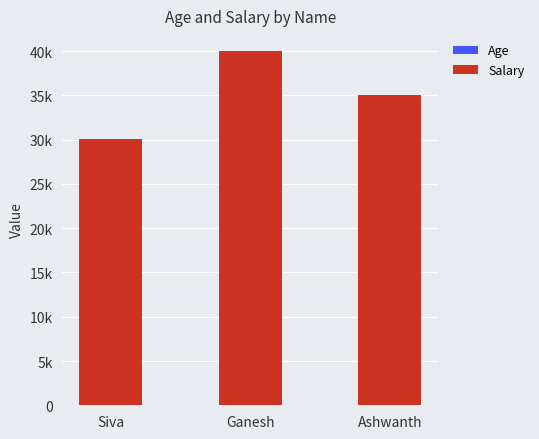

Does the chart contain stacked bars?

Yes